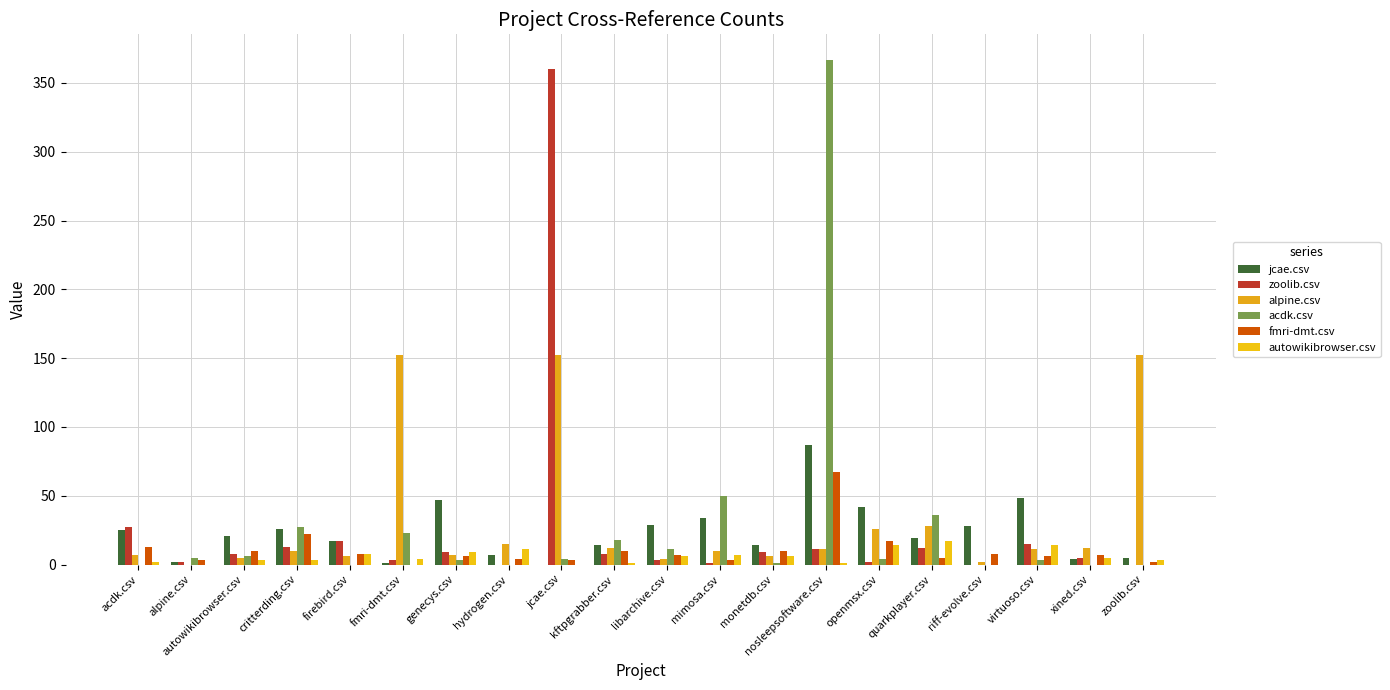

Does the chart contain stacked bars?

No